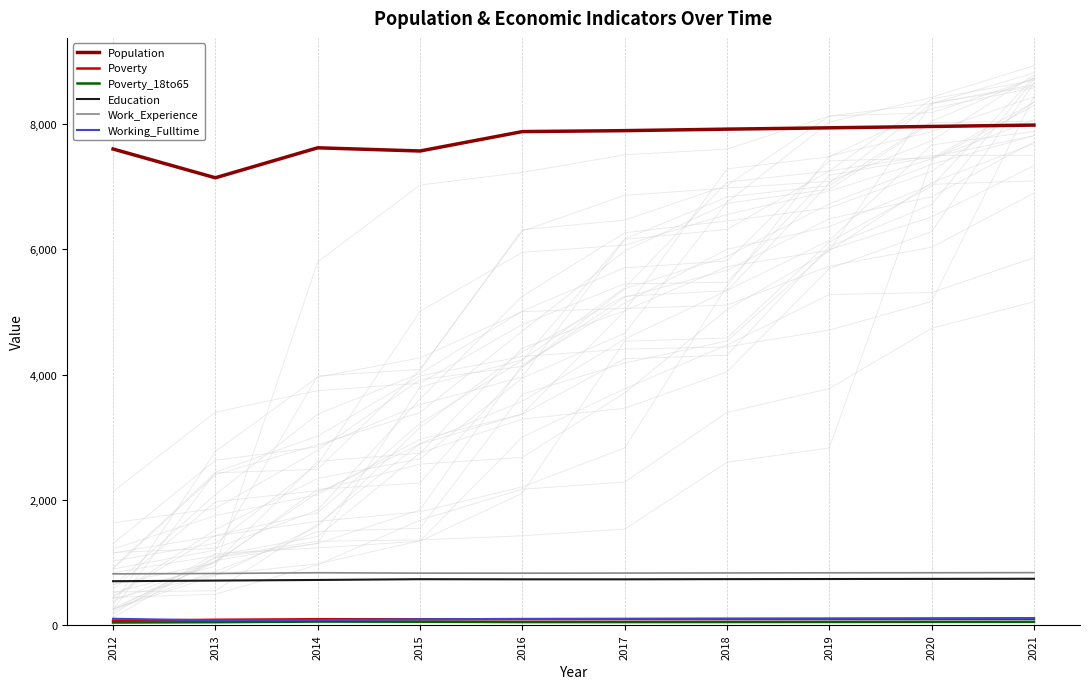

What is the value of the Education point at the 6th from the left?

729